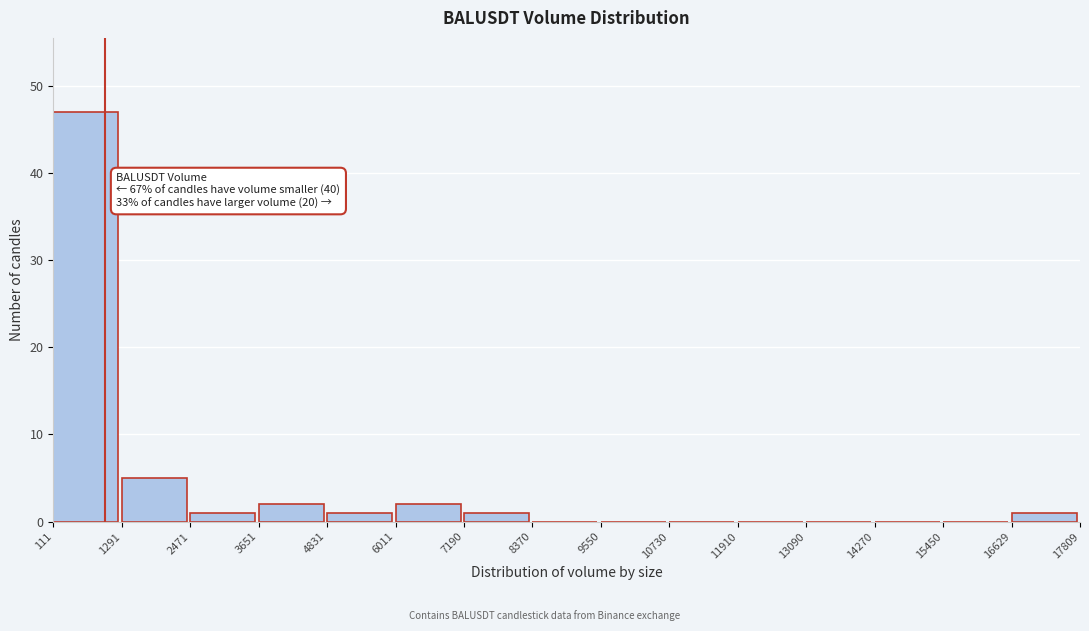

Which range on the x-axis has the tallest bar?

111 to 1291